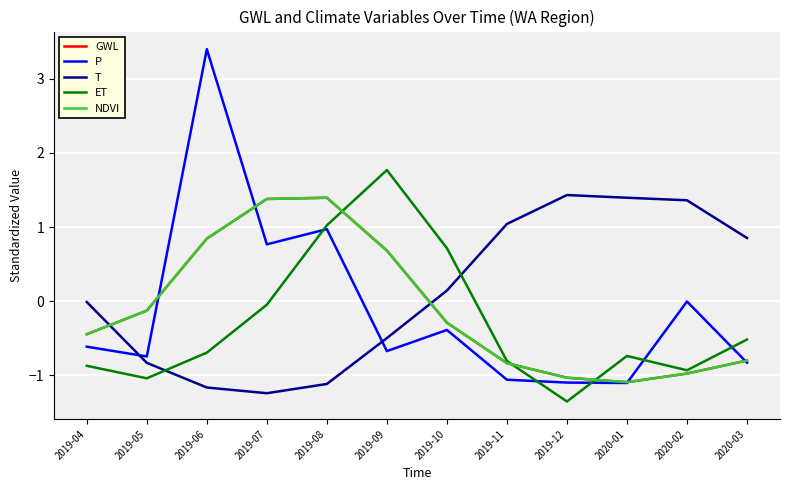

Read the ET value at 2020-01.

-0.7